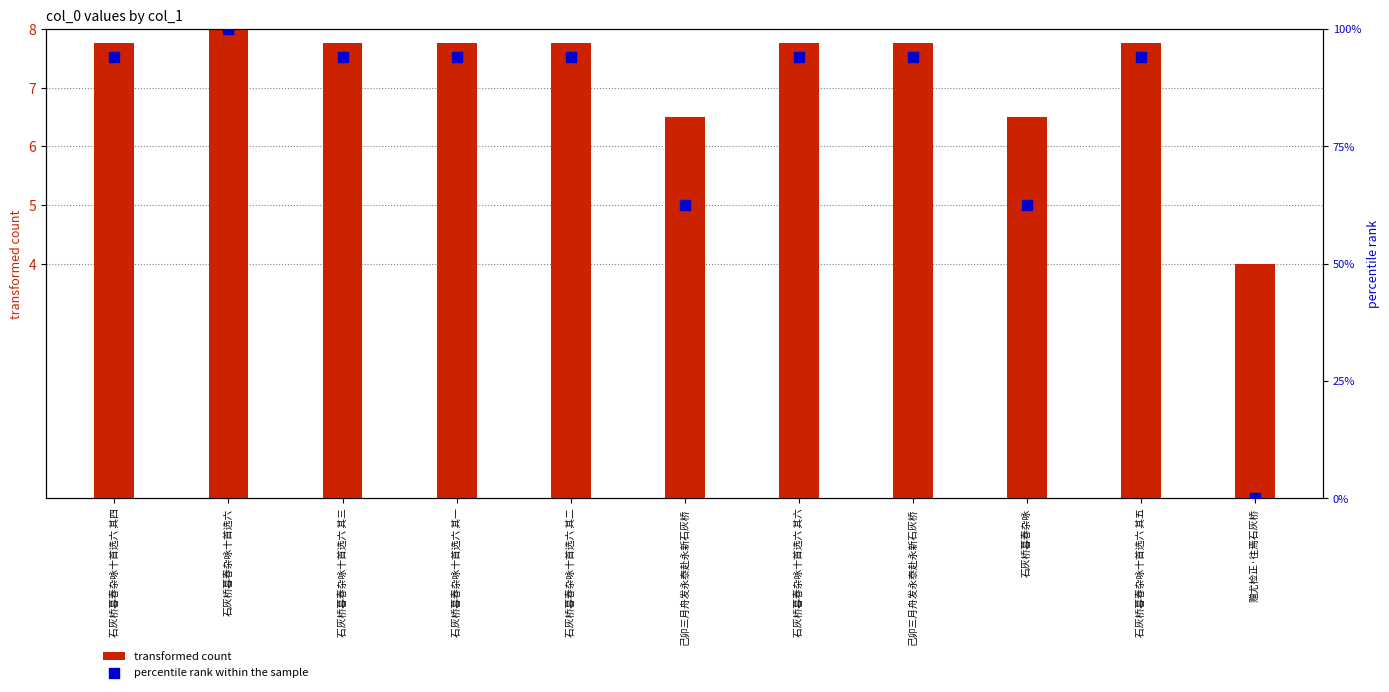

What is the total value across all series at 石灰桥暮春杂咏十首选六 其六?

101.7